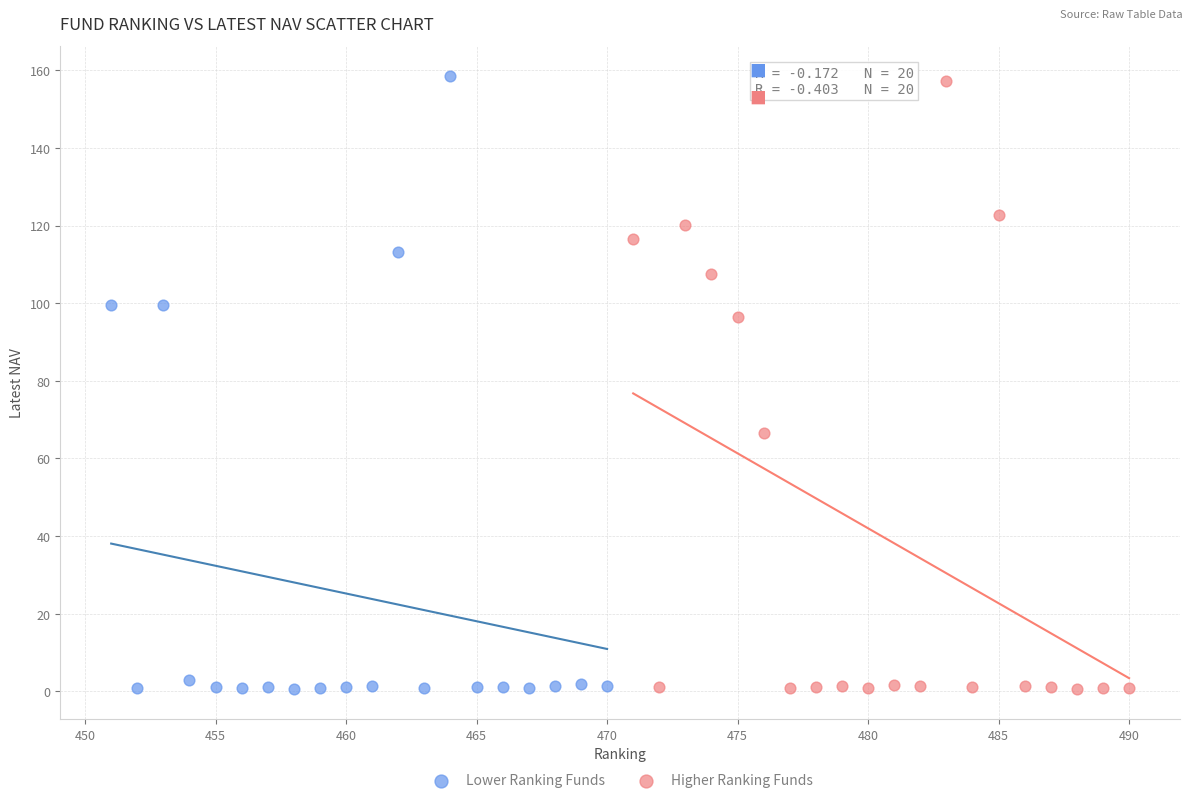

What are all the series names shown in the legend?

Lower Ranking Funds, Higher Ranking Funds